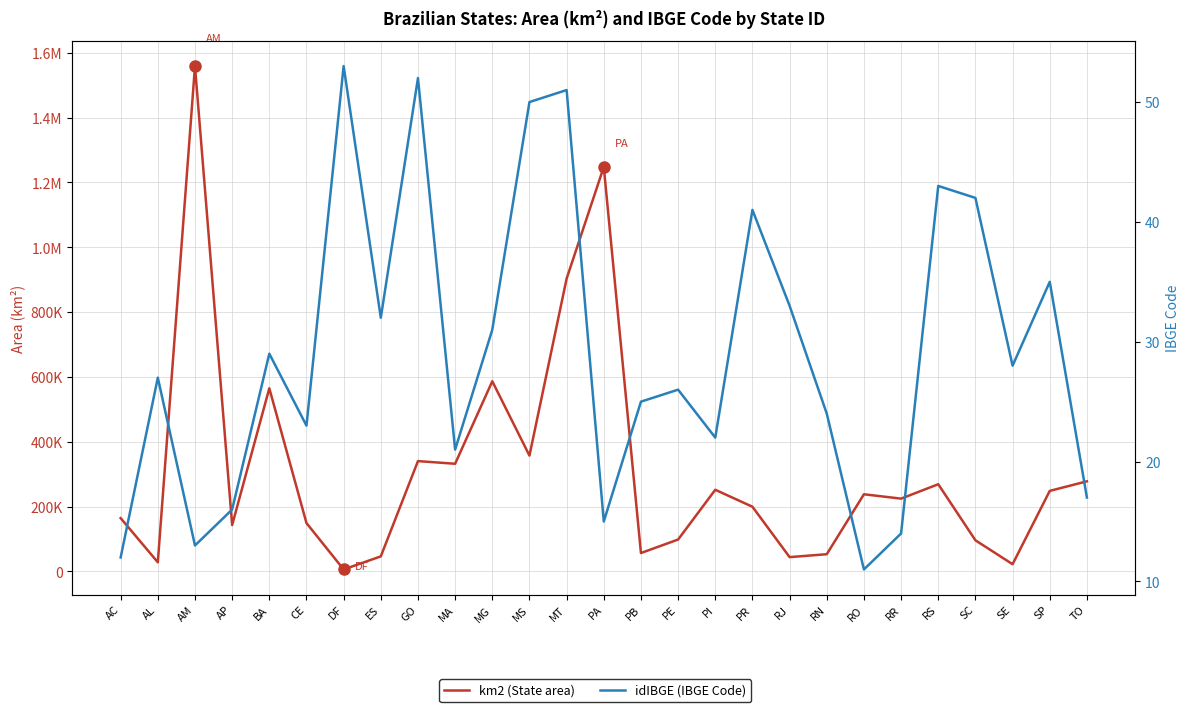

What is the approximate value of km2 (State area) at GO, to the nearest 10?

340110